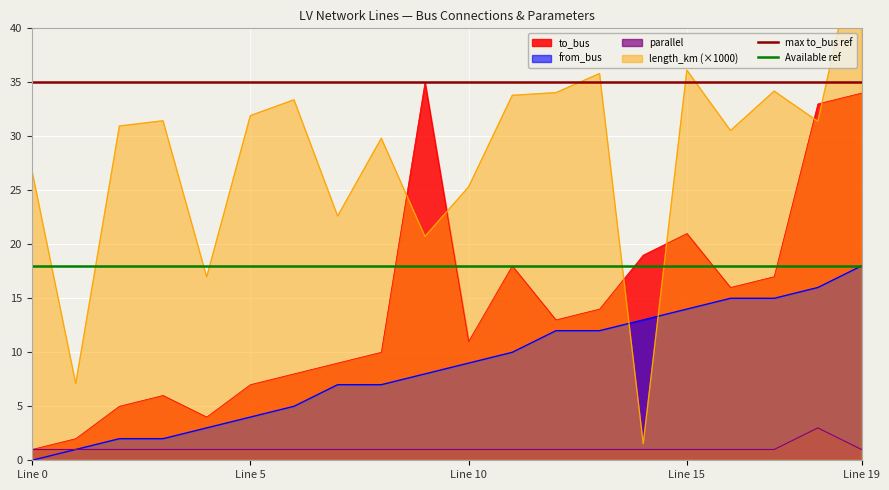

Which category has the lowest value in the from_bus series?

Line 0